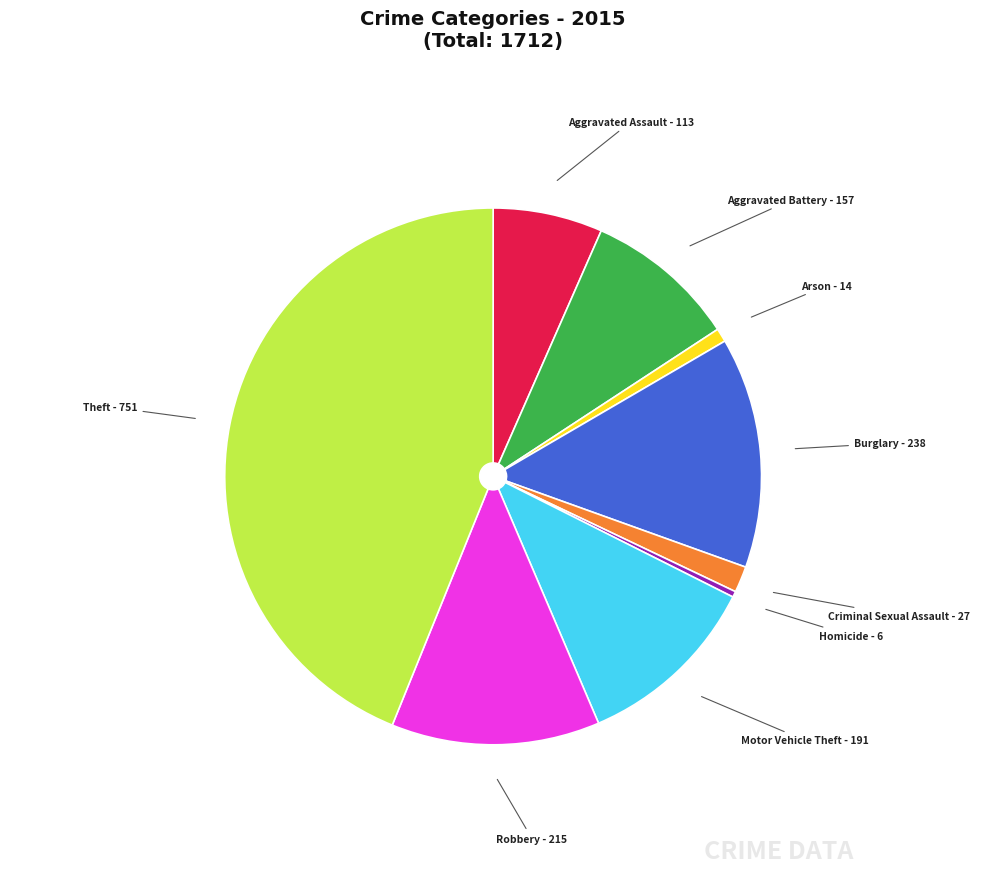

Between Homicide and Theft, which is larger?

Theft